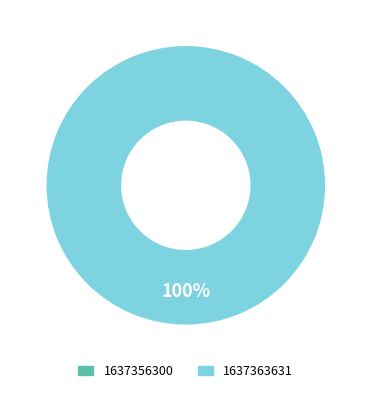

Do 1637363631 and 1637356300 together represent more than half of the pie?

Yes